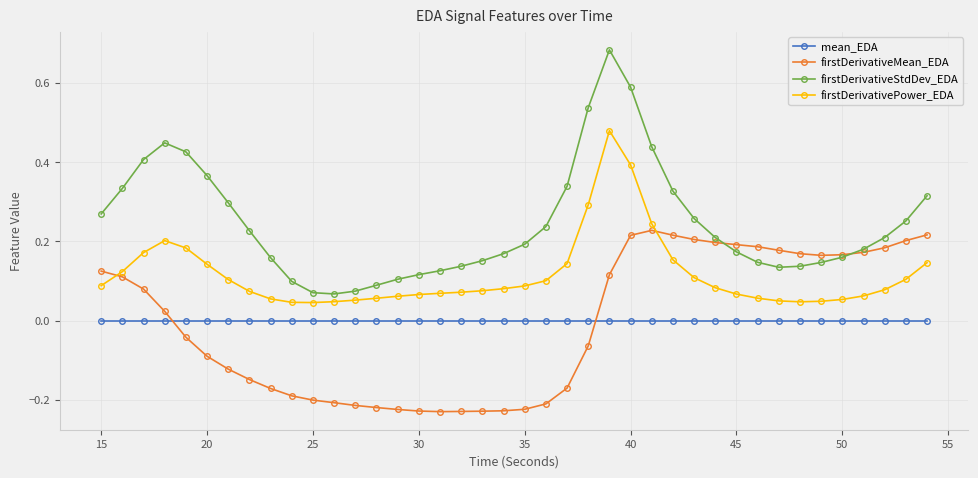

Rank the series by their maximum value, from lowest to highest.

mean_EDA, firstDerivativeMean_EDA, firstDerivativePower_EDA, firstDerivativeStdDev_EDA